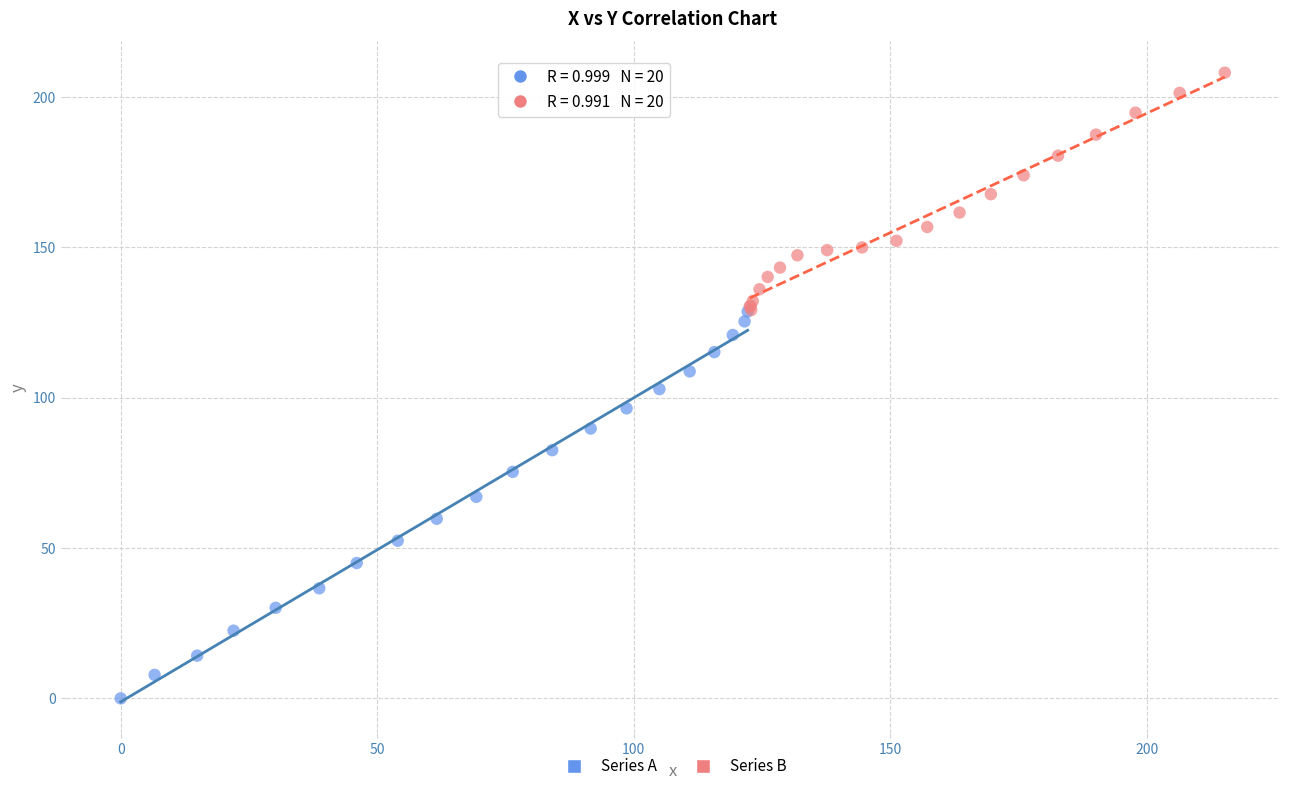

Which series reaches the minimum Y coordinate?

Series A